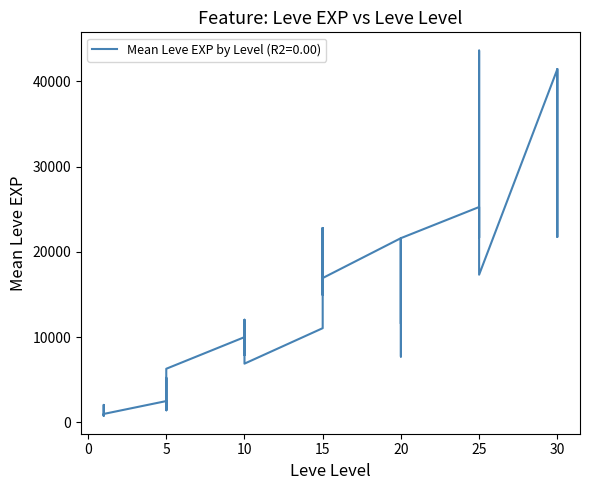

Where is the first local minimum?

1